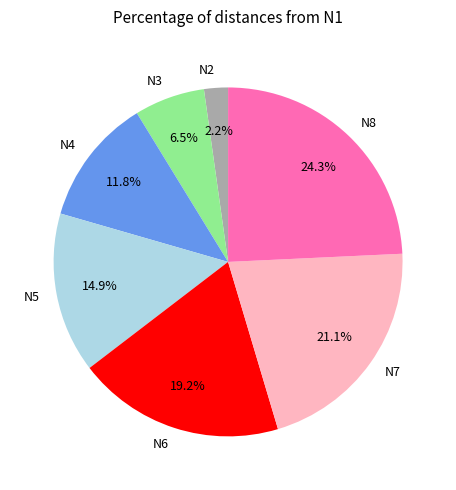

To the nearest percent, what is the combined percentage of N5 and N6?

34%